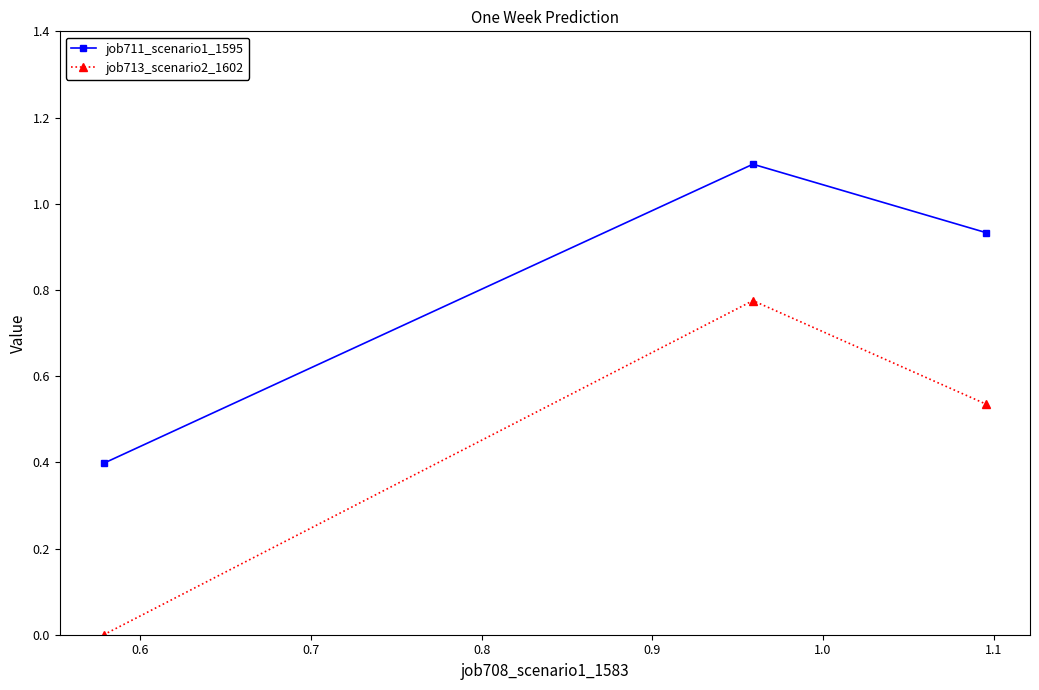

What are all the series names shown in the legend?

job711_scenario1_1595, job713_scenario2_1602